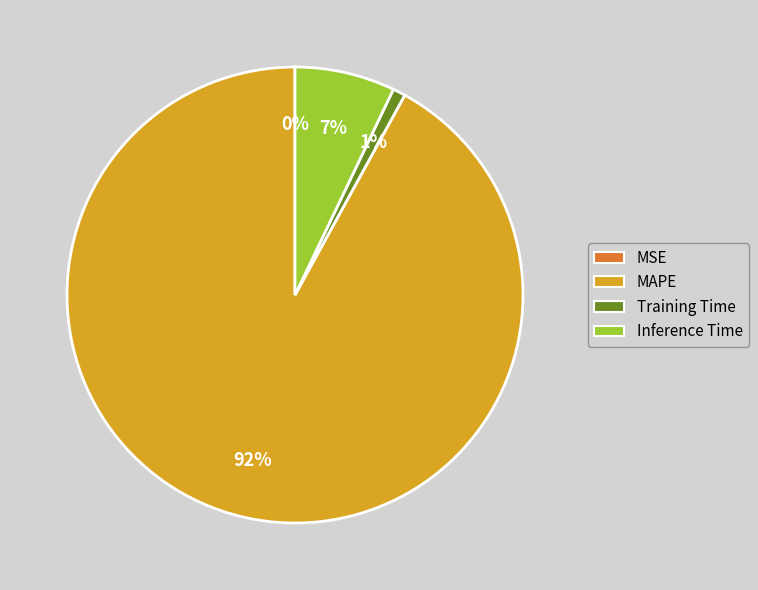

To the nearest percent, what is the average slice percentage?

25%